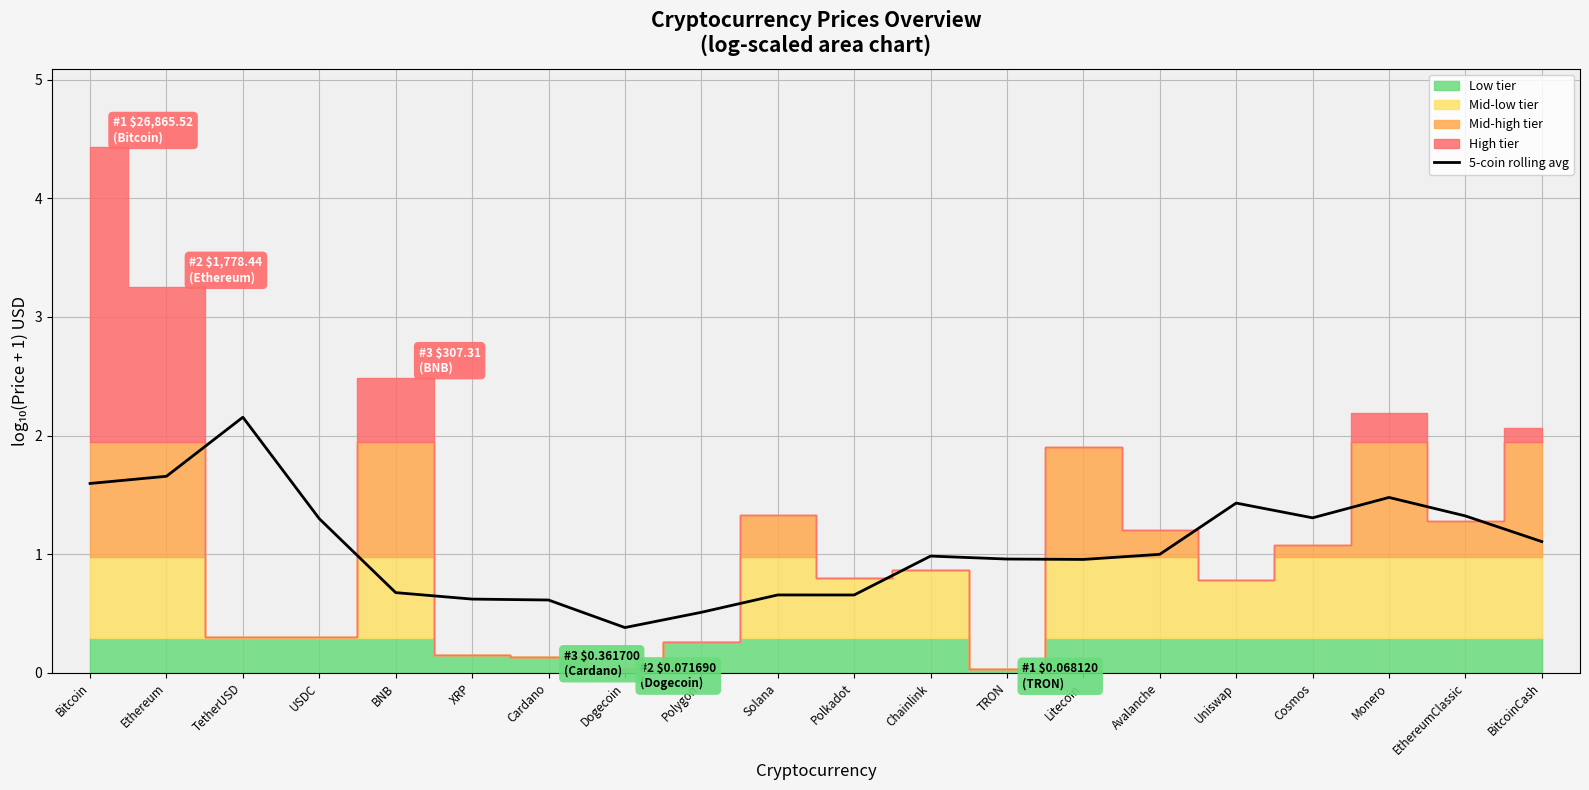

Reading left to right, list all the values displayed in this chart.

1.6	1.7	2.2	1.3	0.7	0.6	0.6	0.4	0.5	0.7	0.7	1.0	1.0	1.0	1.0	1.4	1.3	1.5	1.3	1.1